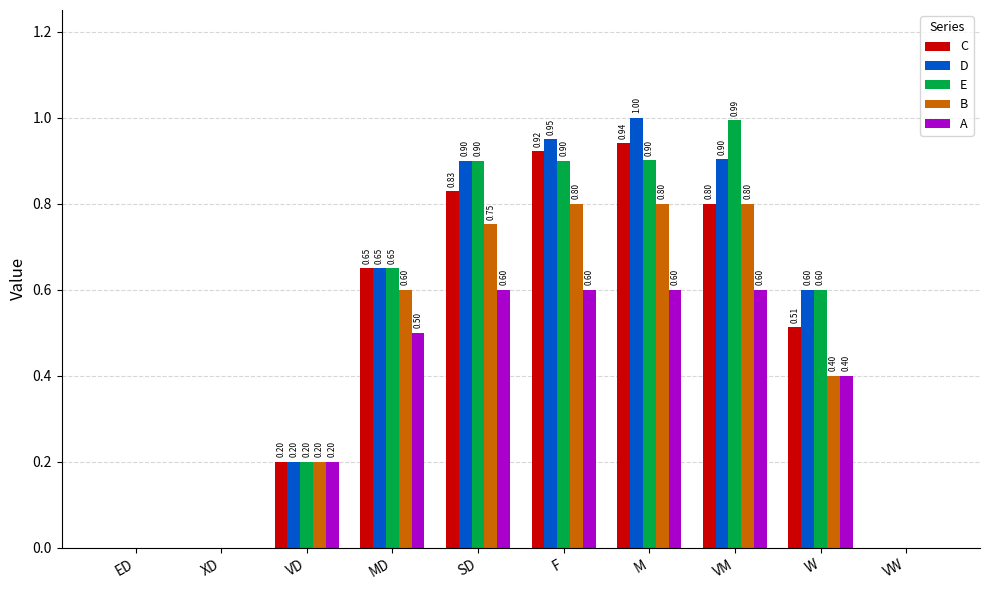

What are all the series names shown in the legend?

C, D, E, B, A